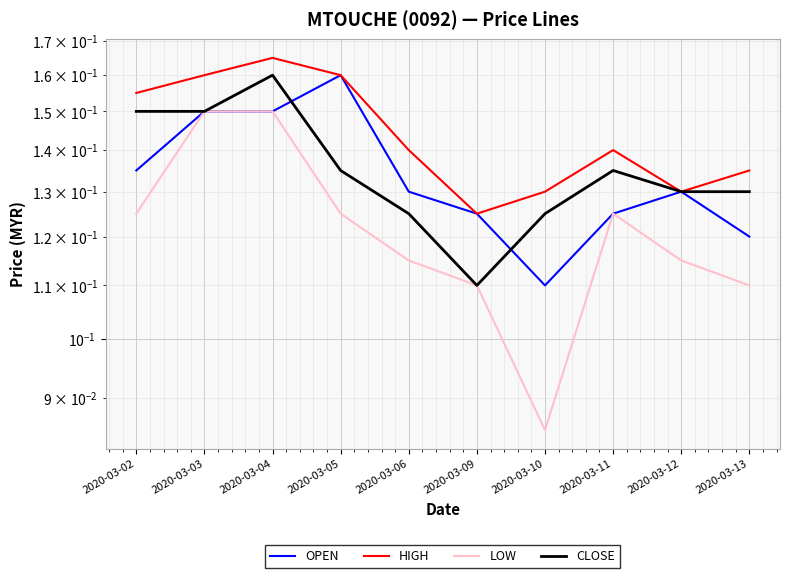

The LOW series shows 0.1 at 2020-03-03. True or false?

False